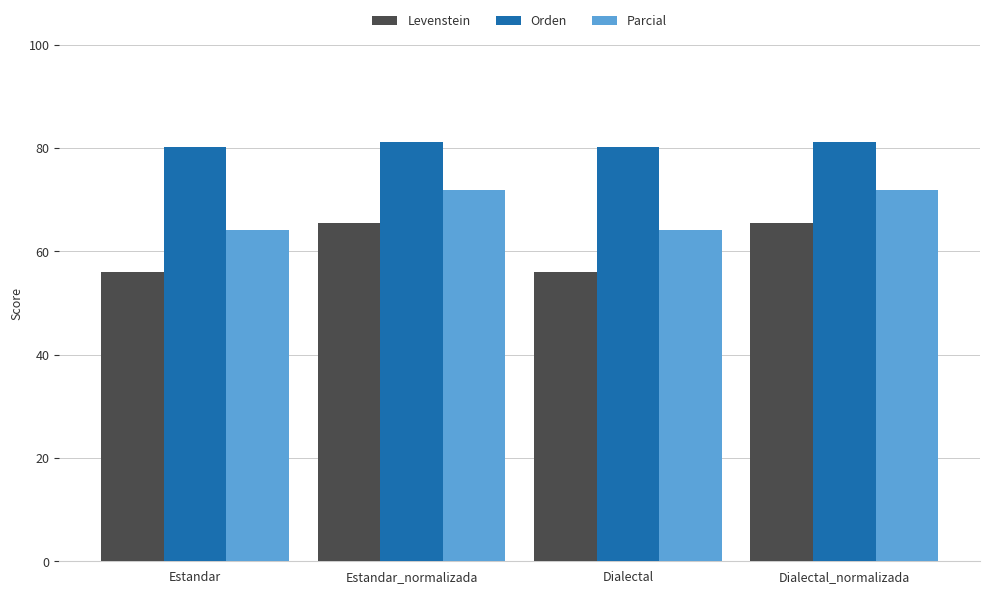

How many data points in Levenstein are above 65?

2